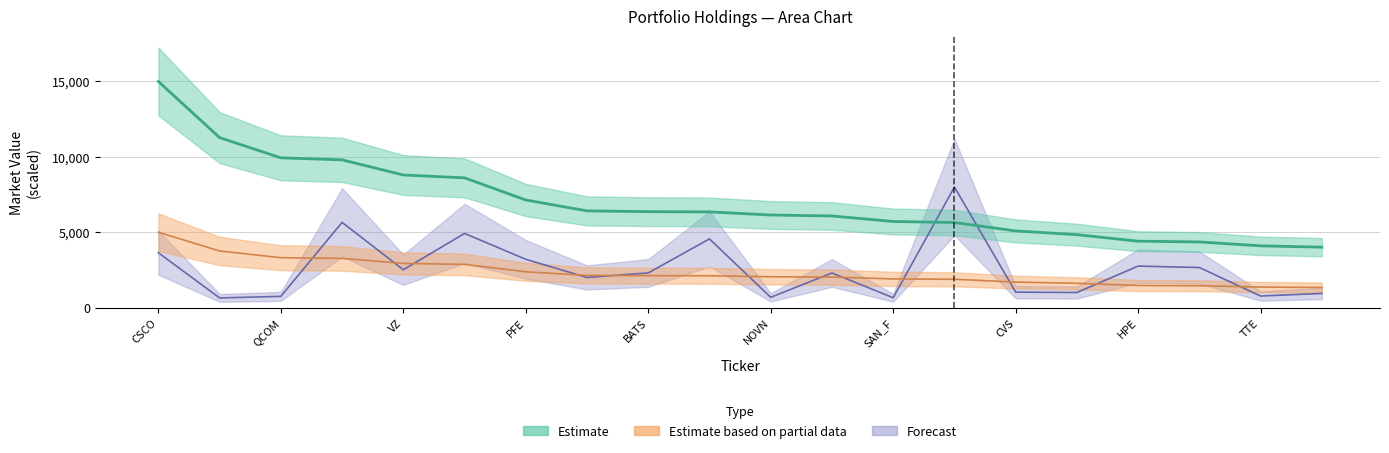

Which series changed the most between T and INTC?

Estimate